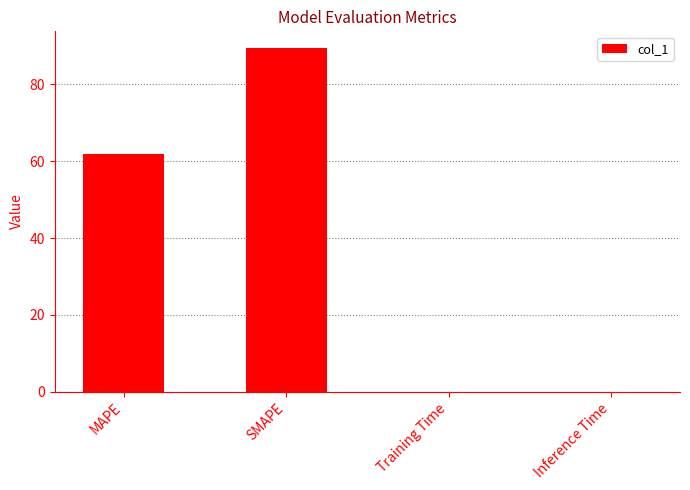

What is the sum of the values at SMAPE and MAPE?

151.0